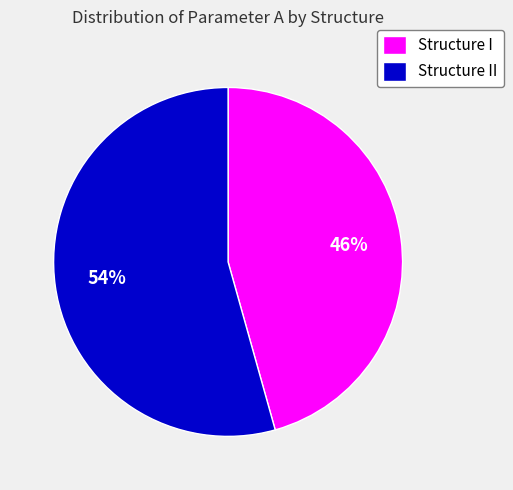

How many slices are in this pie chart?

2